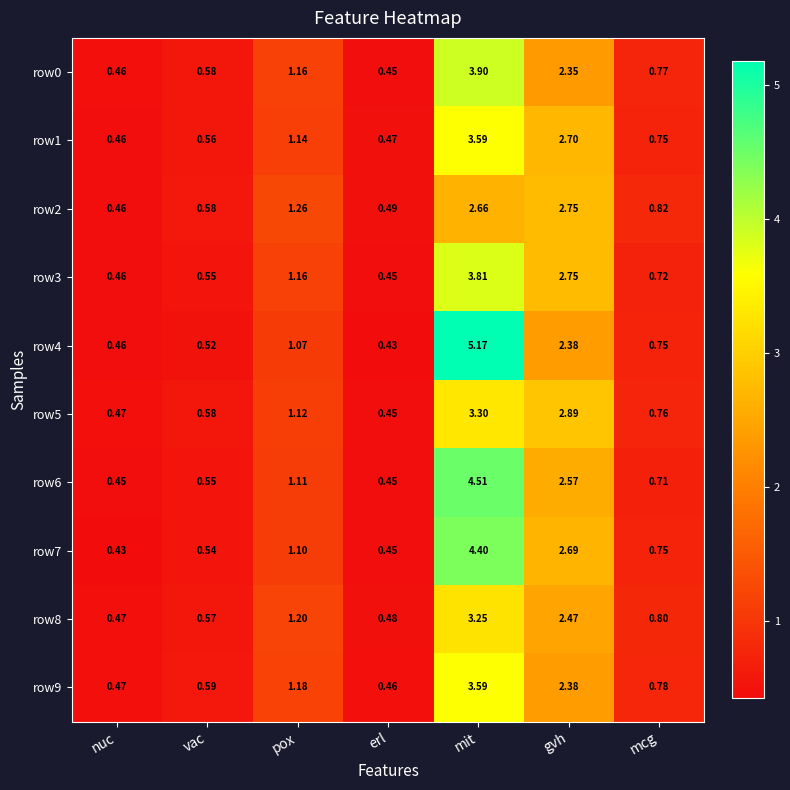

List the labels in order of row8 value, largest first.

mit, gvh, pox, mcg, vac, erl, nuc